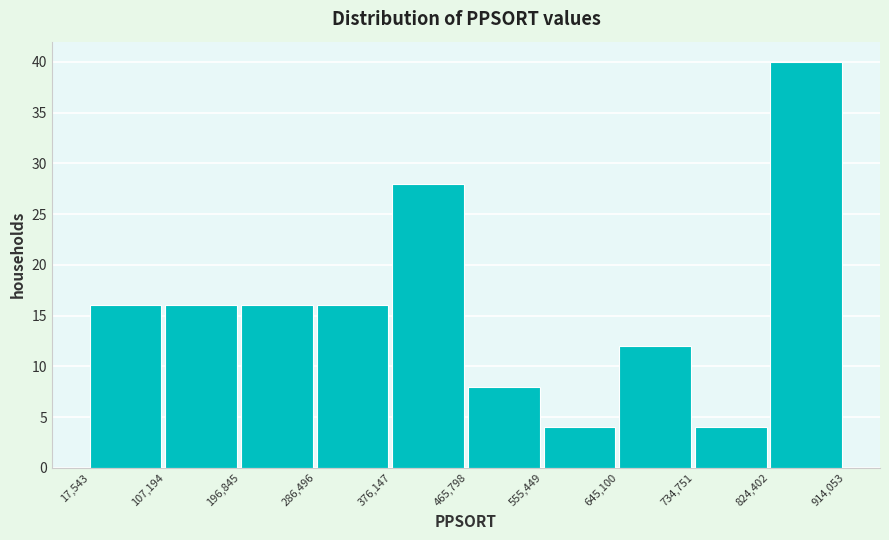

Reading left to right, list every bar in this chart as the range it spans on the x-axis followed by its height. The values are not printed on the chart, so give them approximately, as read against the axis.

17,543 to 107,194: 16
107,194 to 196,845: 16
196,845 to 286,496: 16
286,496 to 376,147: 16
376,147 to 465,798: 28
465,798 to 555,449: 8
555,449 to 645,100: 4
645,100 to 734,751: 12
734,751 to 824,402: 4
824,402 to 914,053: 40